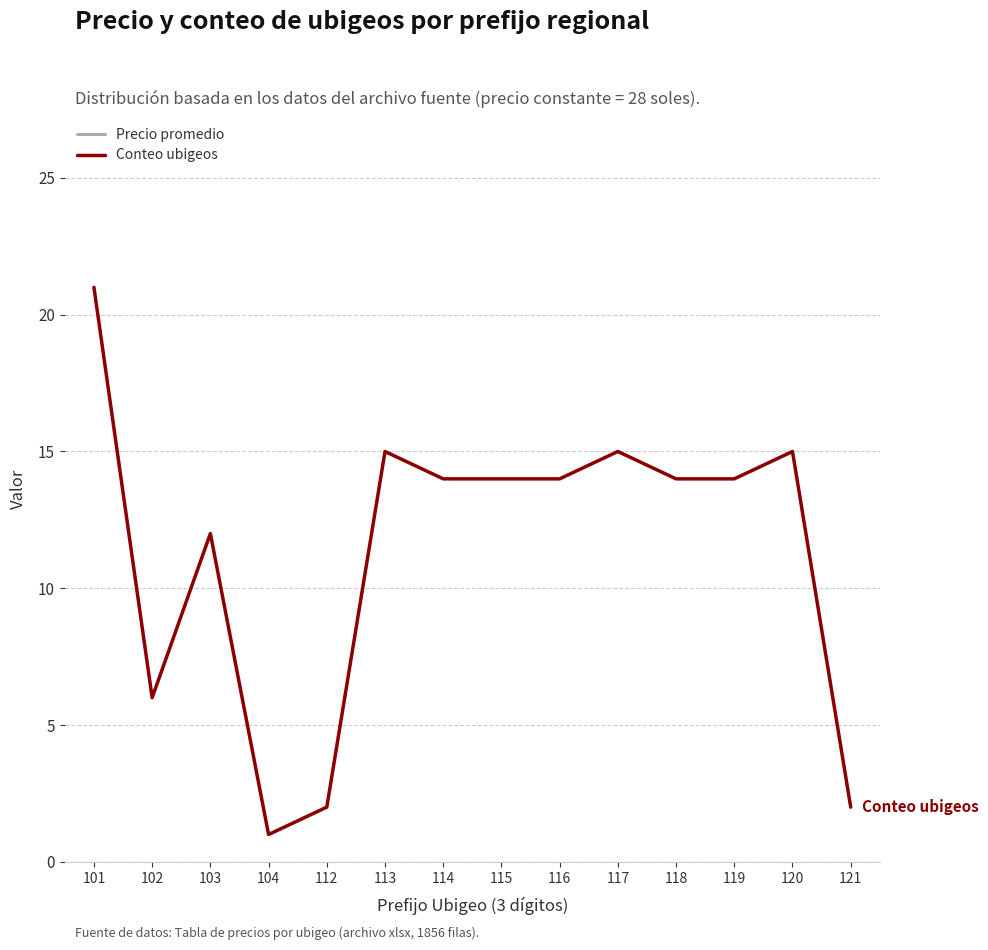

Reading right to left, transcribe all the data shown in this chart.

Precio promedio: 121=28	120=28	119=28	118=28	117=28	116=28	115=28	114=28	113=28	112=28	104=28	103=28	102=28	101=28
Conteo ubigeos: 121=2	120=15	119=14	118=14	117=15	116=14	115=14	114=14	113=15	112=2	104=1	103=12	102=6	101=21